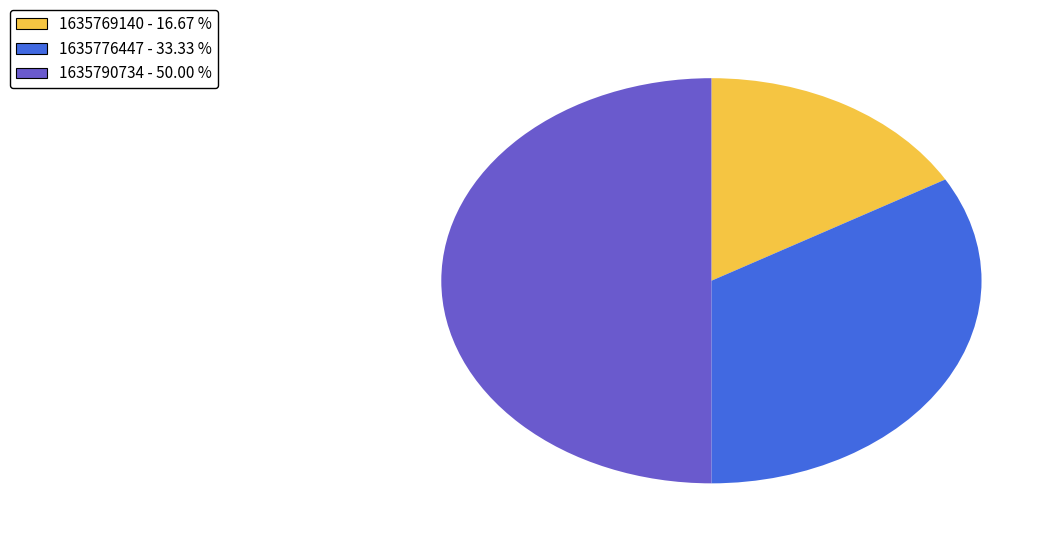

How many segments does this pie chart have?

3